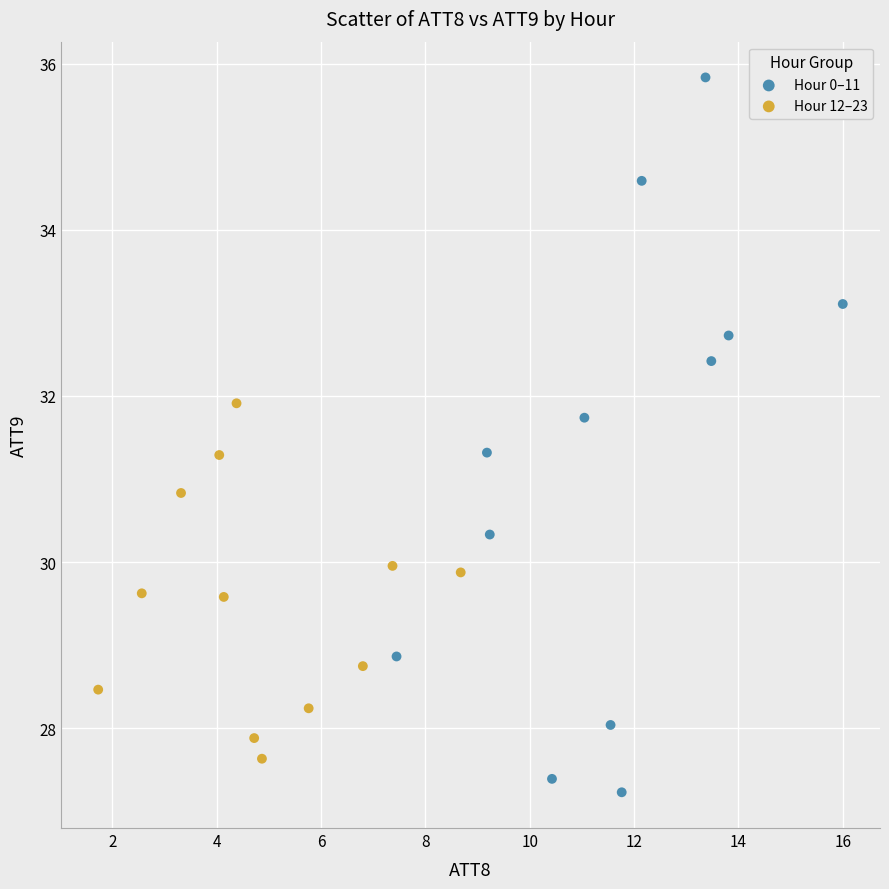

Which series reaches the minimum Y coordinate?

Hour 0–11